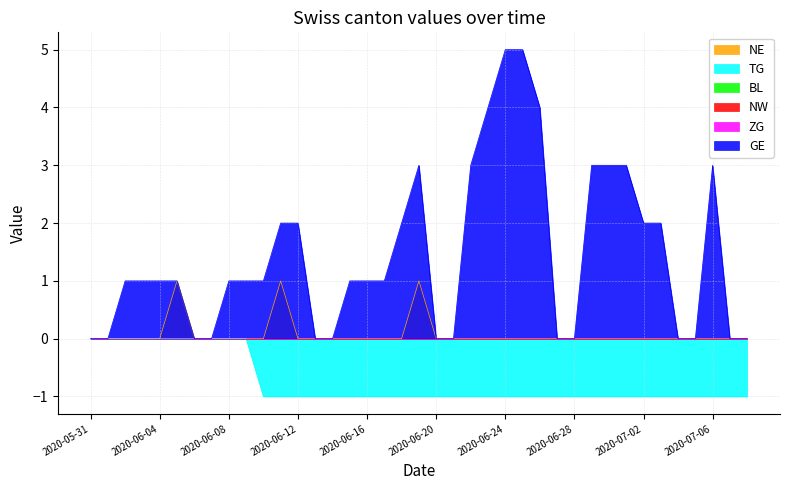

True or false: GE and TG cross at least once.

False